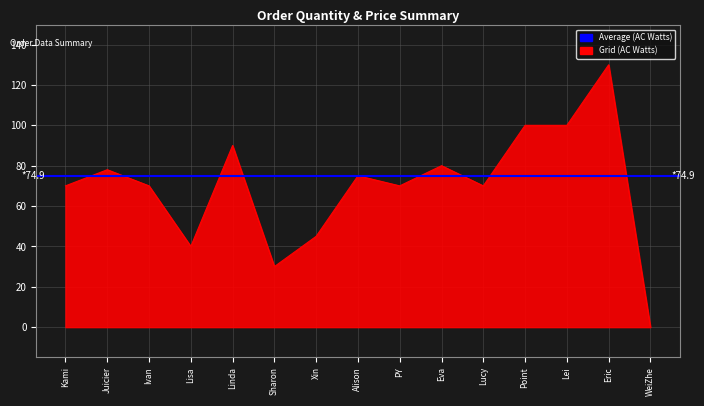

At which category does 总价 reach its first local peak?

Juicier